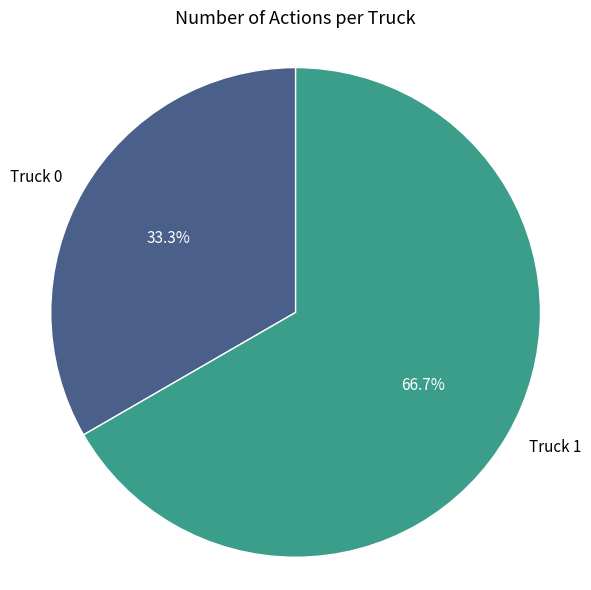

Between Truck 1 and Truck 0, which is larger?

Truck 1